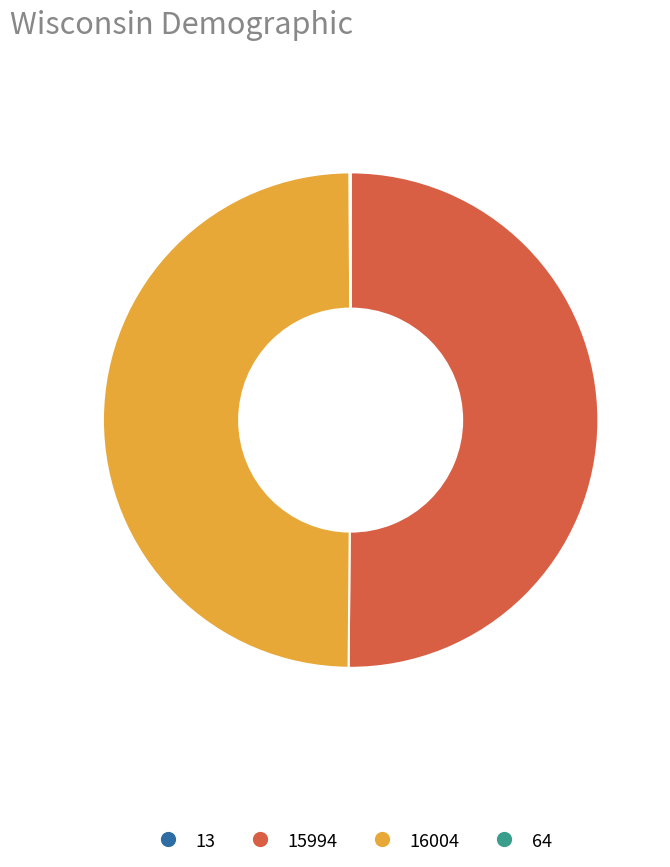

The 15994 slice represents 50% of the pie. True or false?

True